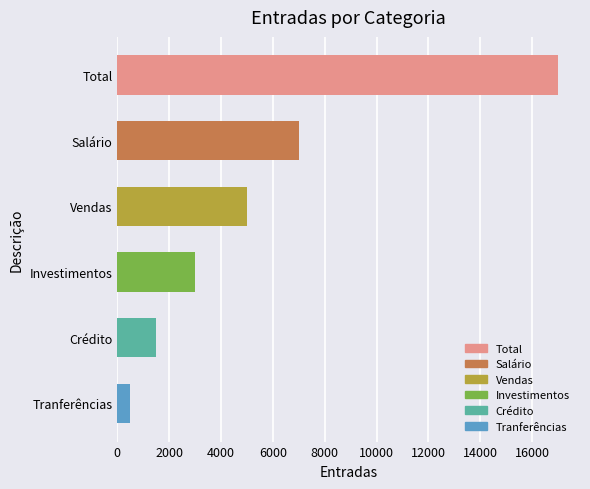

Reading top to bottom, what are all the values shown in this chart?

Total=17000	Salário=7000	Vendas=5000	Investimentos=3000	Crédito=1500	Tranferências=500